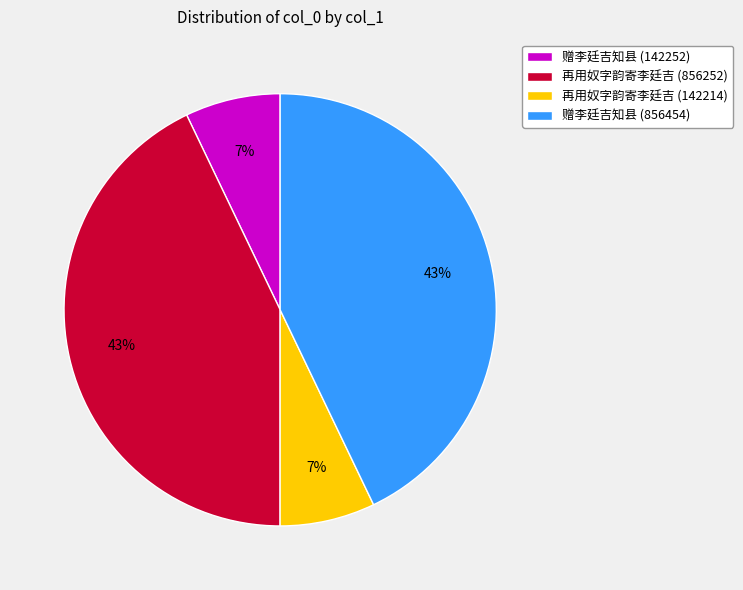

To the nearest percent, what percentage of the pie is 赠李廷吉知县 (142252)?

7%